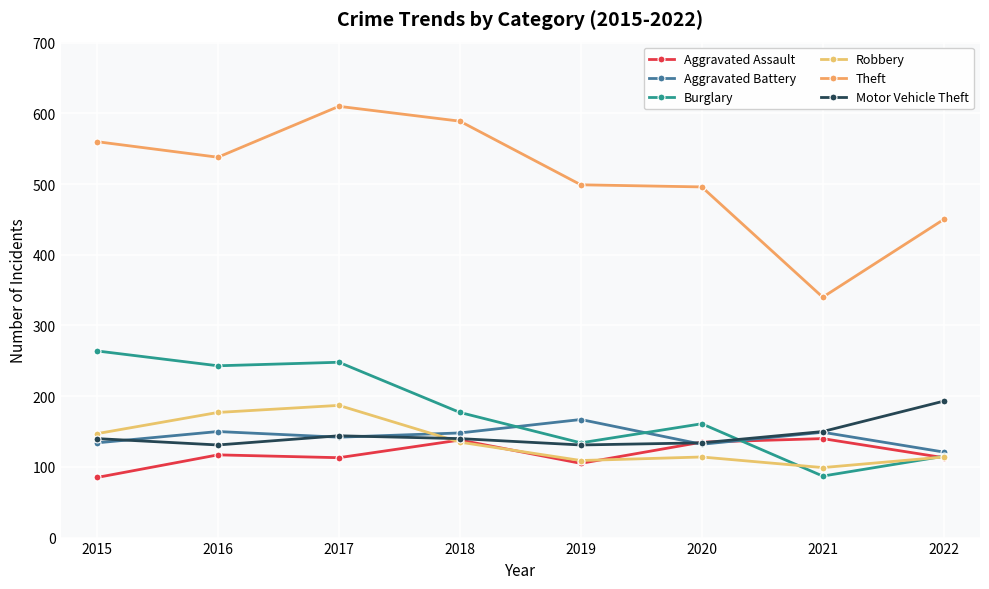

What is the value of the Aggravated Battery point at the 2nd from the left?

150